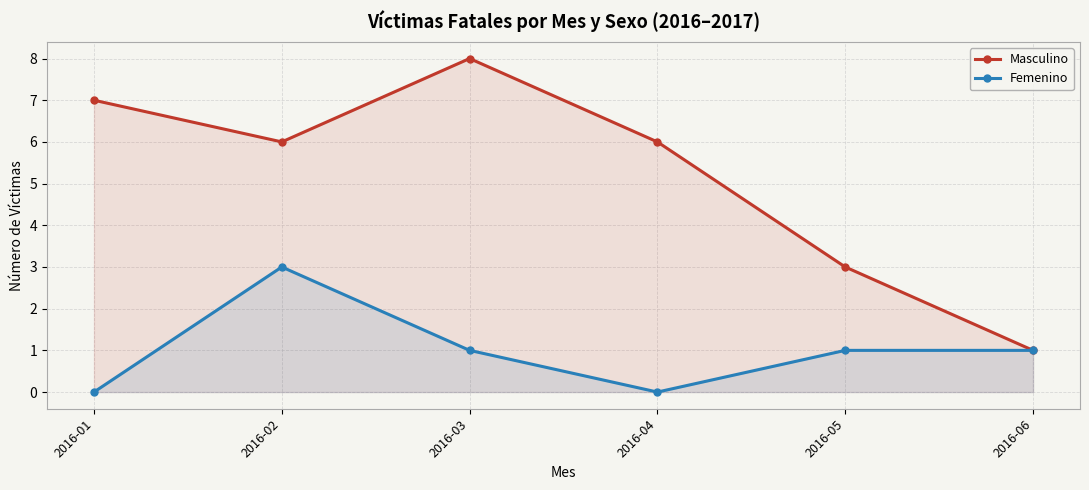

What is the value of the Masculino point at the 3rd from the left?

8